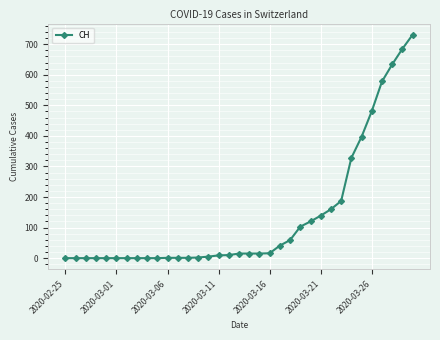

What is the greatest value displayed?

731